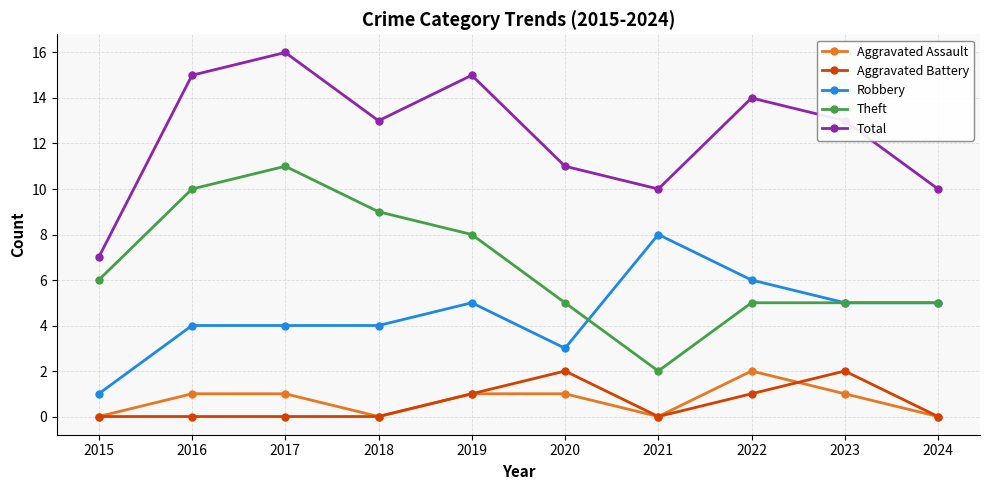

Reading left to right, transcribe all the data shown in this chart.

Aggravated Assault: 2015=0	2016=1	2017=1	2018=0	2019=1	2020=1	2021=0	2022=2	2023=1	2024=0
Aggravated Battery: 2015=0	2016=0	2017=0	2018=0	2019=1	2020=2	2021=0	2022=1	2023=2	2024=0
Robbery: 2015=1	2016=4	2017=4	2018=4	2019=5	2020=3	2021=8	2022=6	2023=5	2024=5
Theft: 2015=6	2016=10	2017=11	2018=9	2019=8	2020=5	2021=2	2022=5	2023=5	2024=5
Total: 2015=7	2016=15	2017=16	2018=13	2019=15	2020=11	2021=10	2022=14	2023=13	2024=10